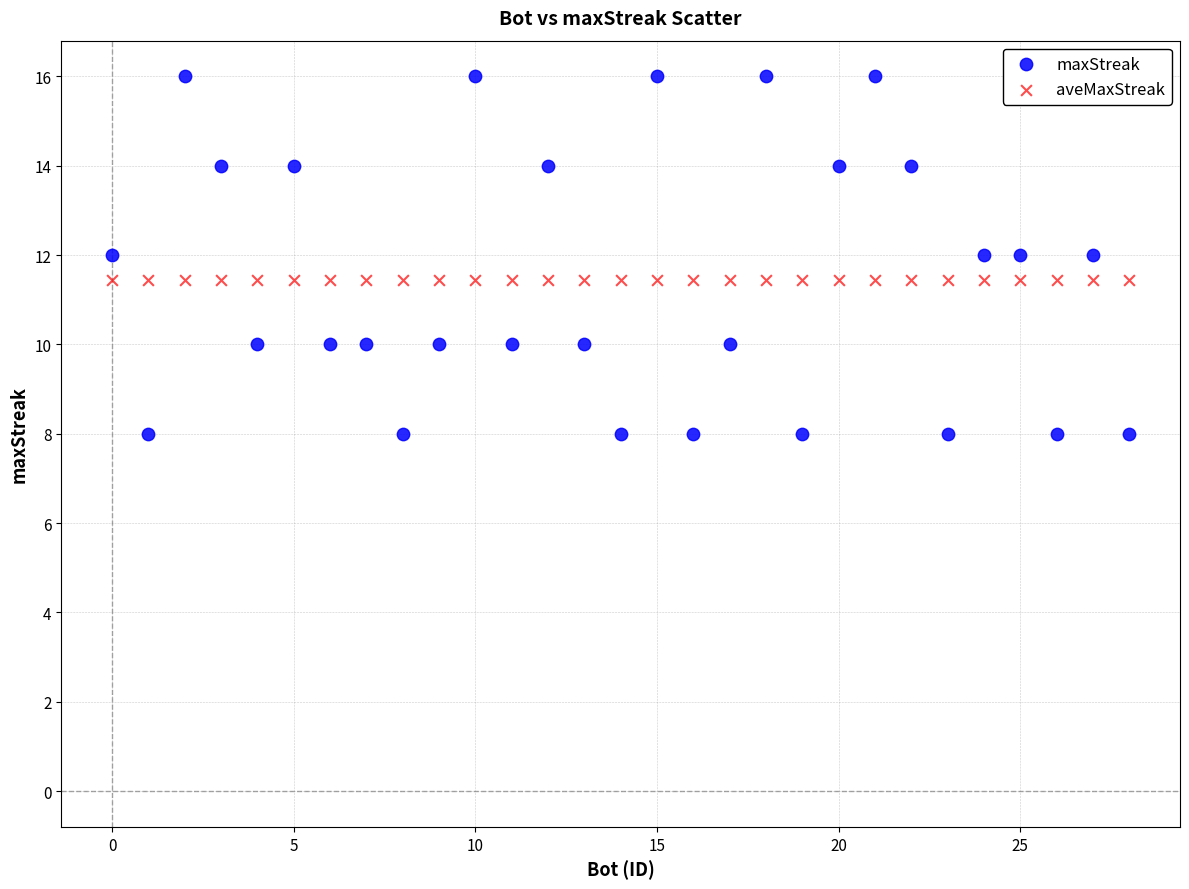

Which series reaches the minimum Y coordinate?

maxStreak